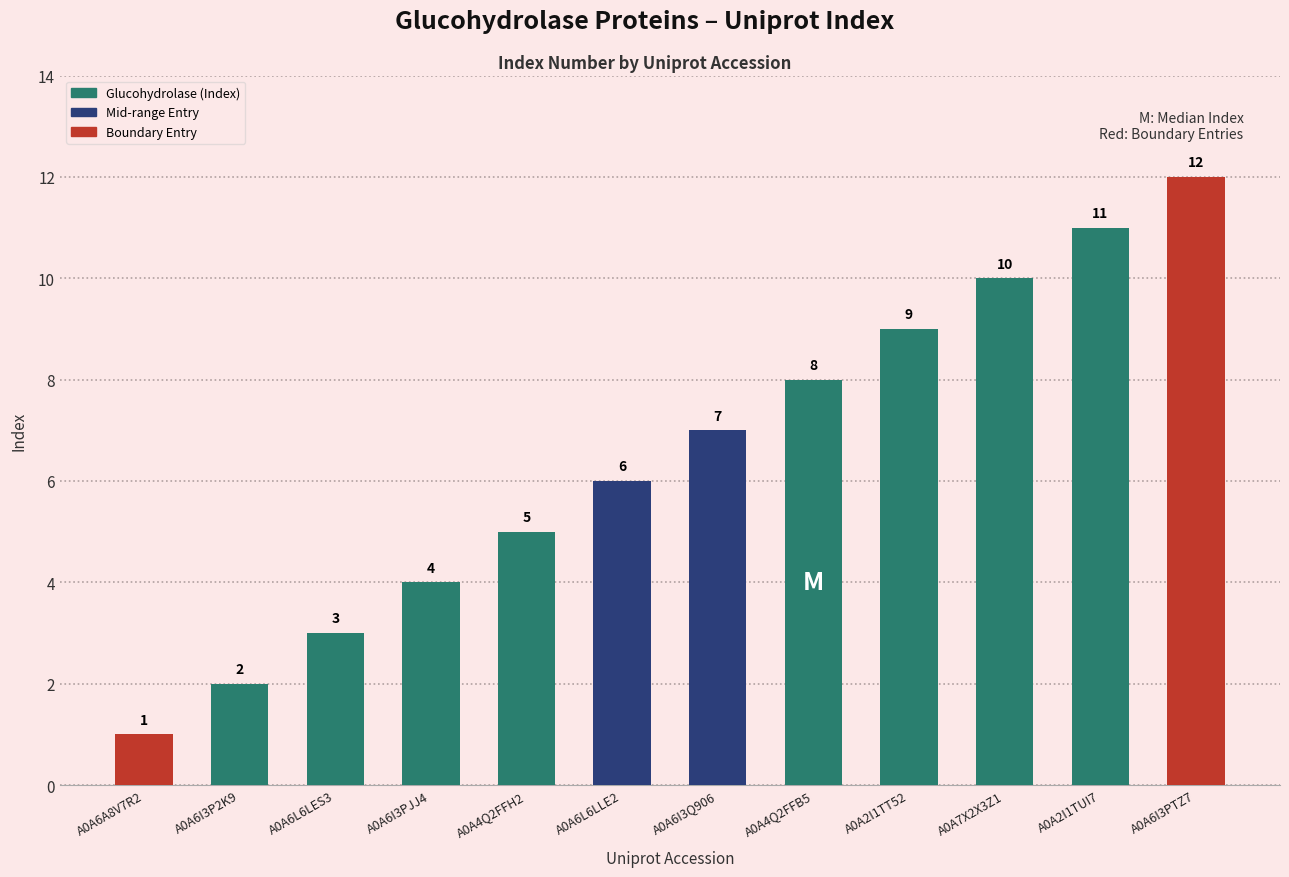

List the labels in order of value, largest first.

A0A6I3PTZ7, A0A2I1TUI7, A0A7X2X3Z1, A0A2I1TT52, A0A4Q2FFB5, A0A6I3Q906, A0A6L6LLE2, A0A4Q2FFH2, A0A6I3PJJ4, A0A6L6LES3, A0A6I3P2K9, A0A6A8V7R2